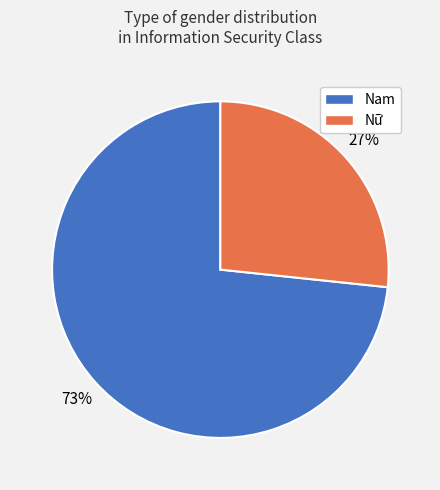

Do Nam and Nữ together represent more than half of the pie?

Yes